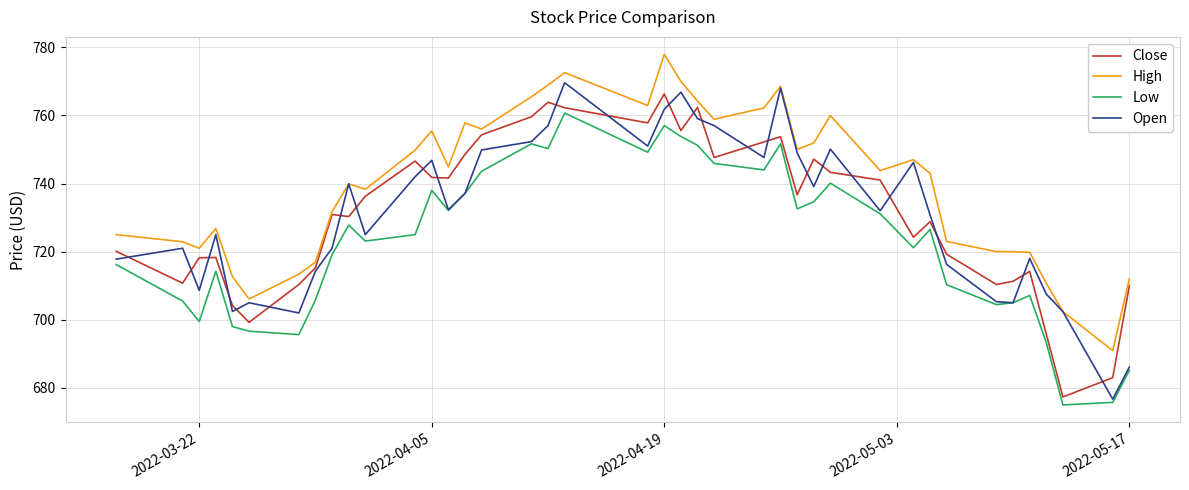

How many lines are shown in the chart?

4